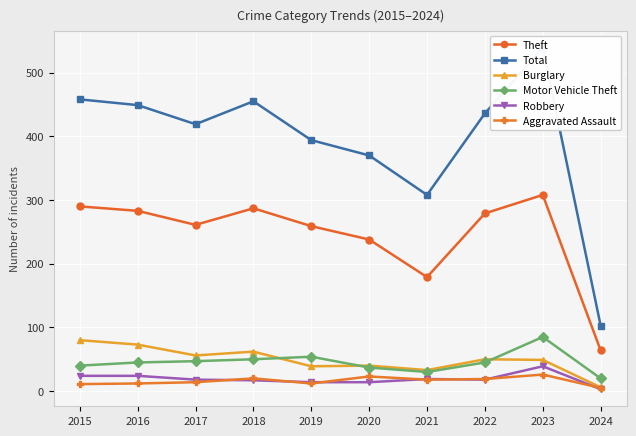

How many interior local peaks does the Total series have?

2